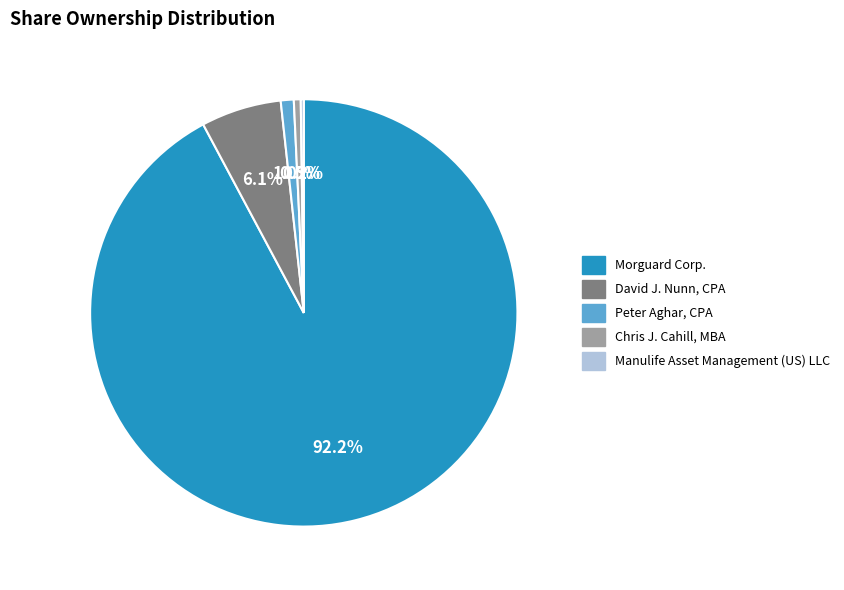

Do Chris J. Cahill, MBA and David J. Nunn, CPA together represent more than half of the pie?

No